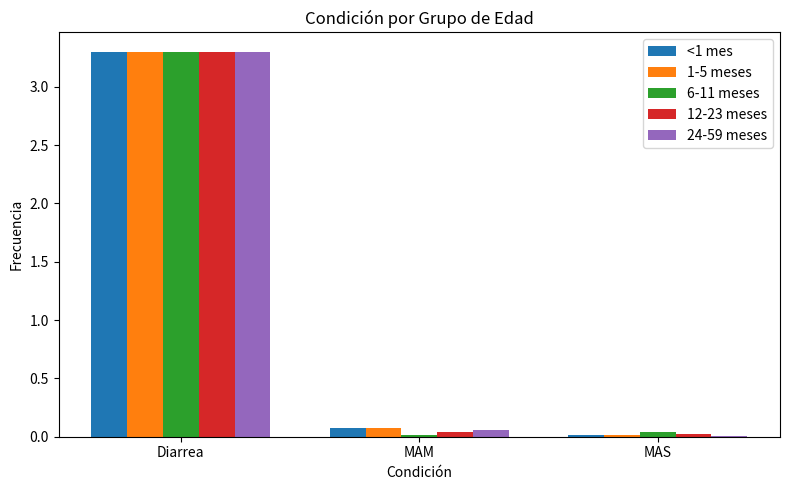

Is it true that 12-23 meses equals 3.3 at Diarrea?

True